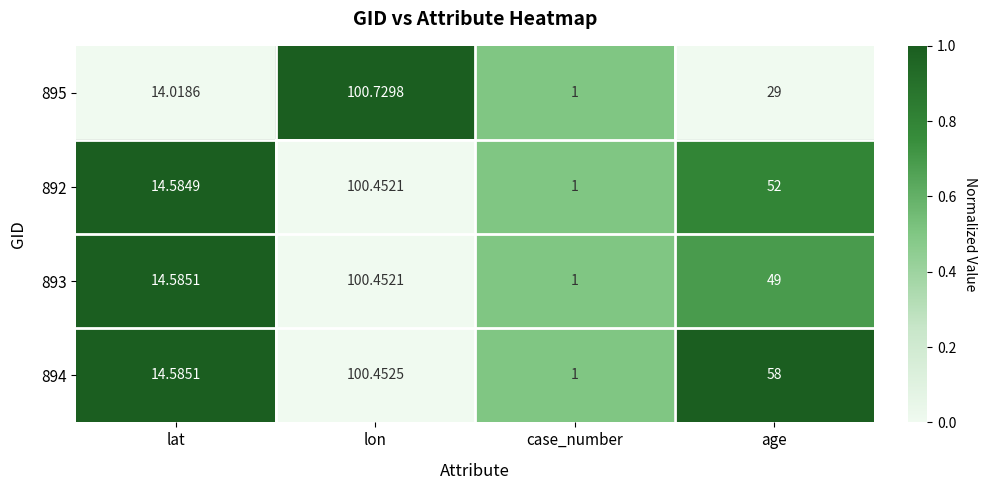

List the labels in order of 894 value, largest first.

lon, age, lat, case_number